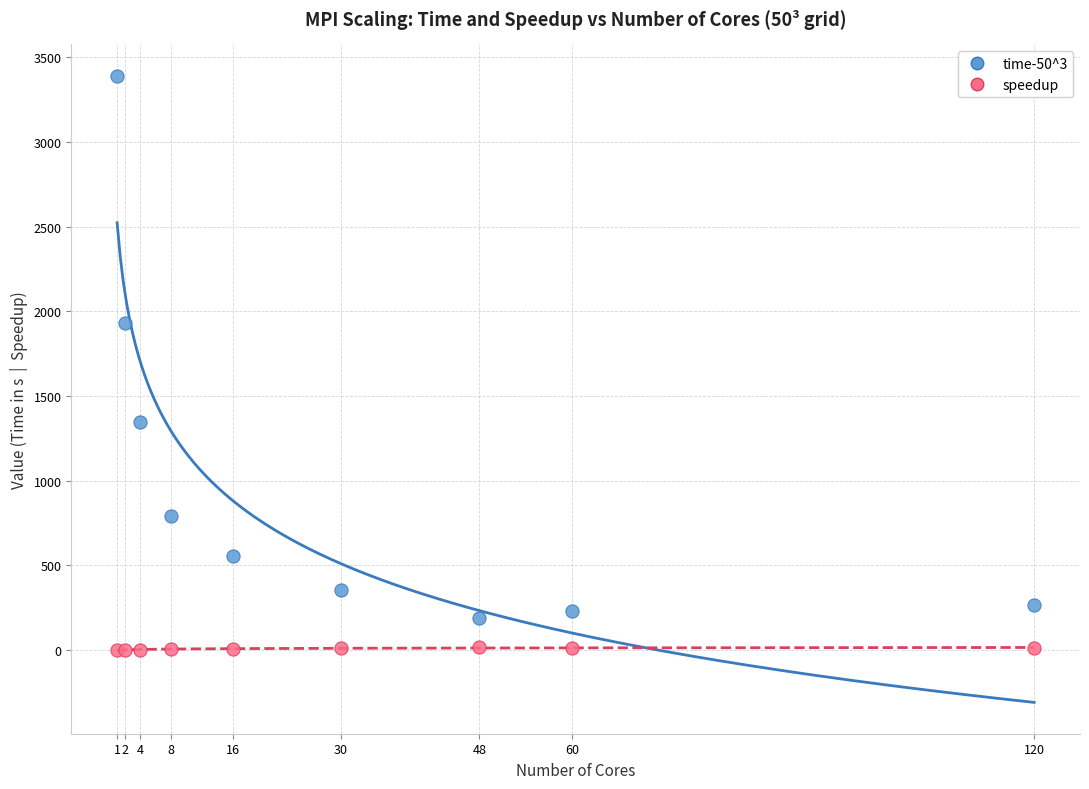

Which series contains the lowest Y value?

speedup